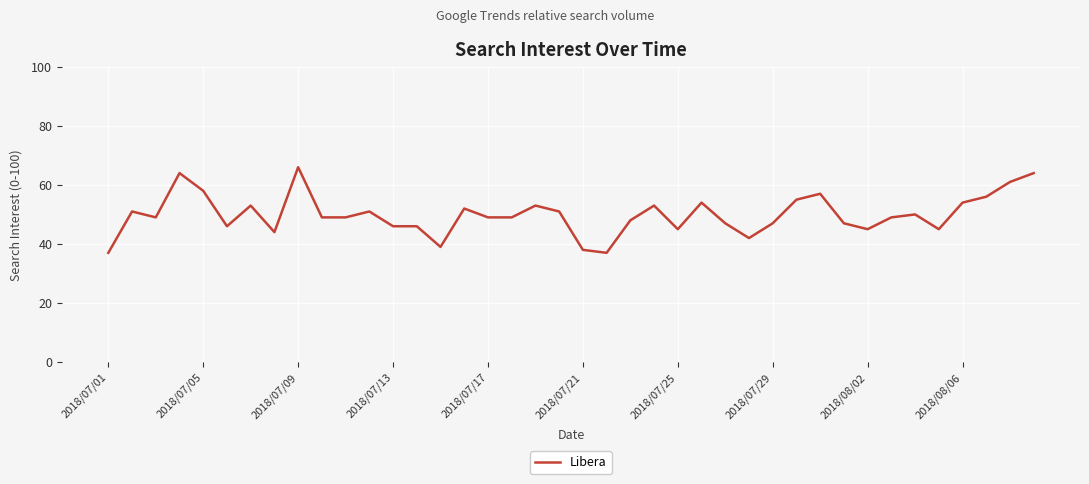

What is the maximum value shown in the chart?

66